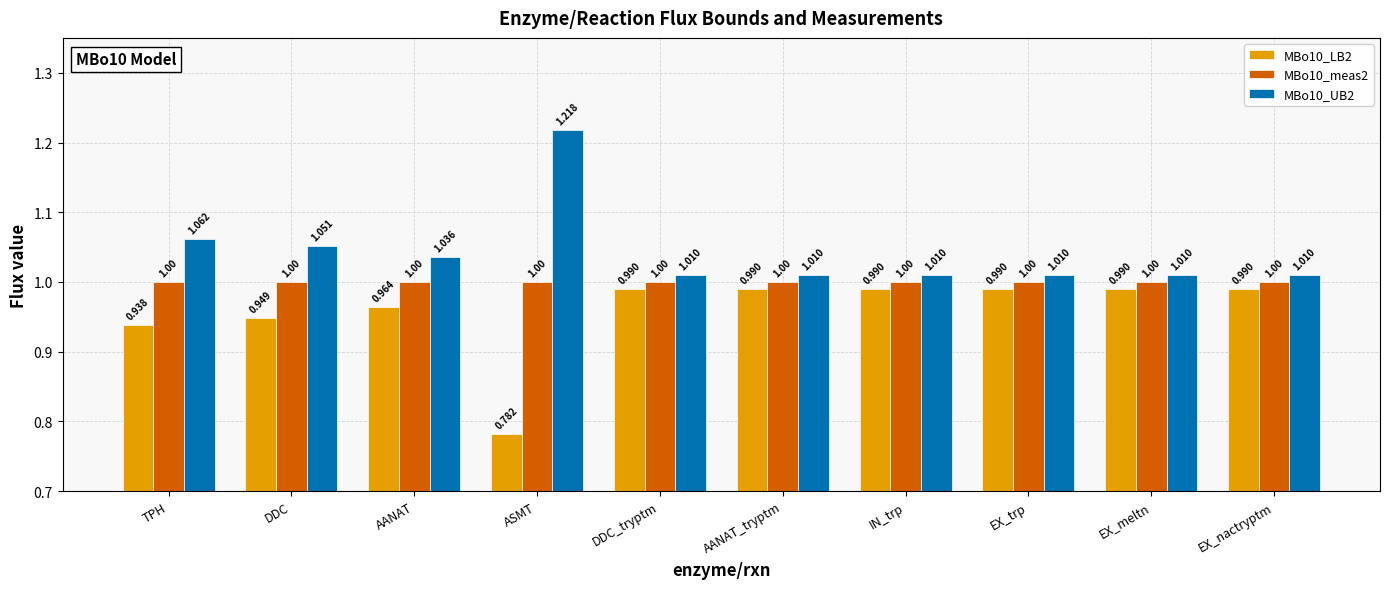

Which label corresponds to the smallest value in the chart?

ASMT